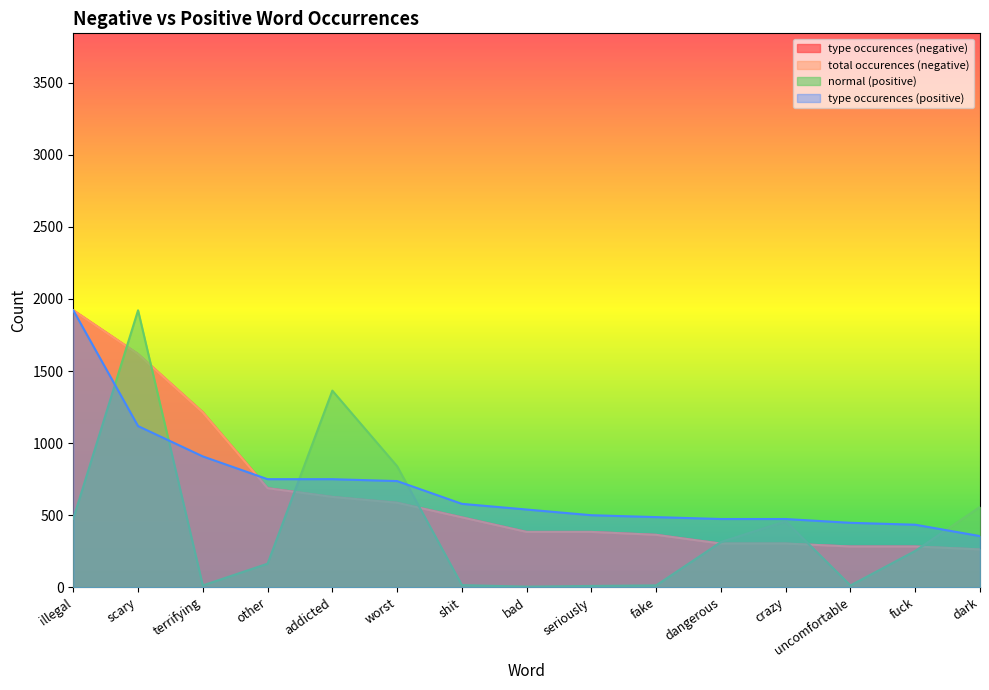

True or false: type occurences (negative) and total occurences (negative) cross at least once.

False